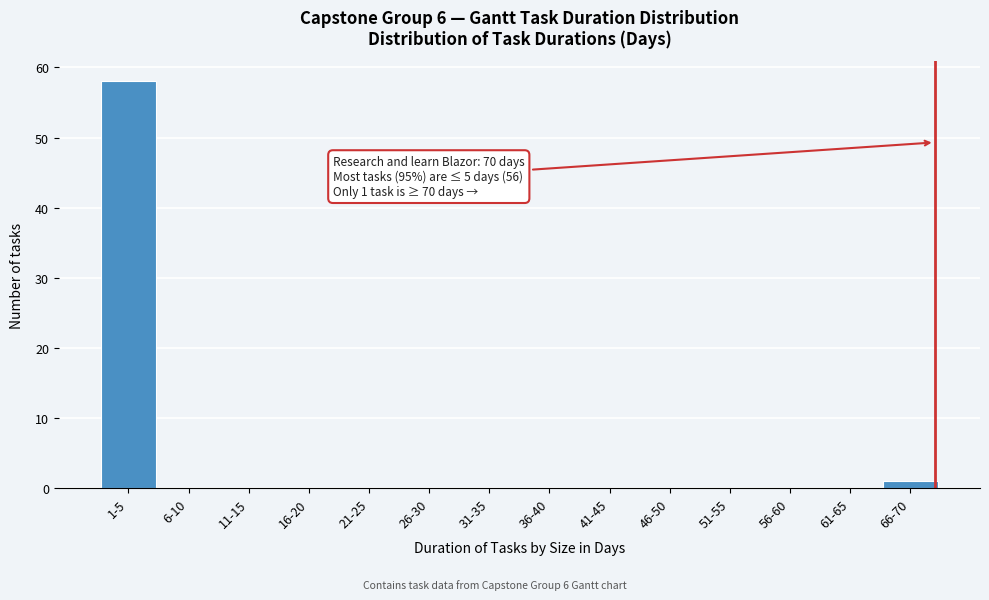

Reading left to right, extract all data points from this chart.

1-5=58	6-10=0	11-15=0	16-20=0	21-25=0	26-30=0	31-35=0	36-40=0	41-45=0	46-50=0	51-55=0	56-60=0	61-65=0	66-70=1